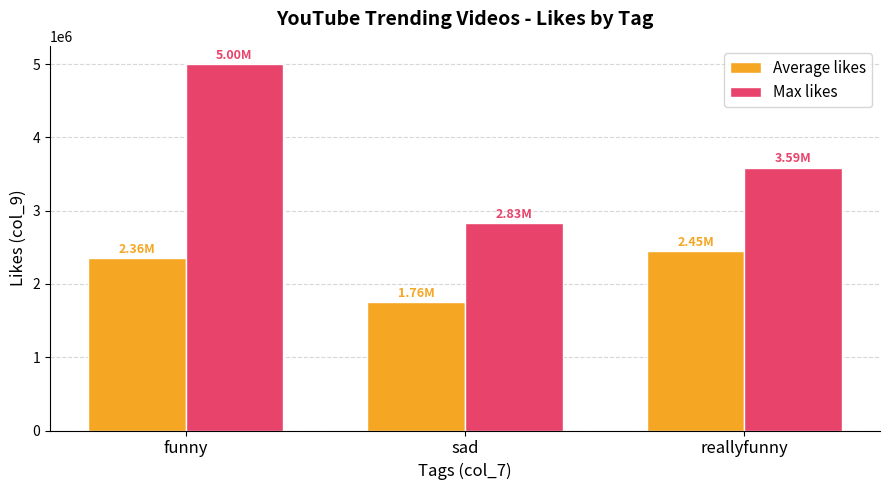

What is the difference between the maximum and minimum values in the Average likes series?

688567.5